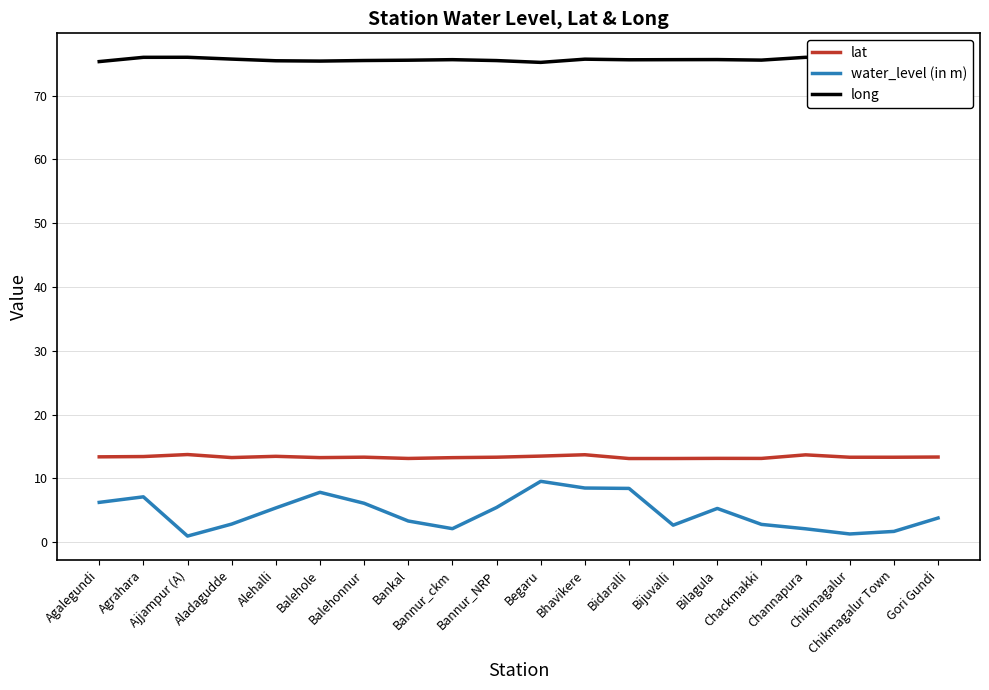

At how many categories does at least one series exceed 32?

20